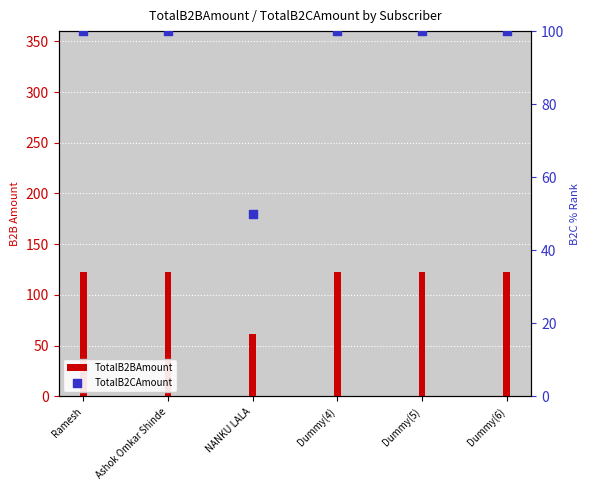

Approximately how many times larger is the value at Ramesh compared to Dummy(6)?

1.0